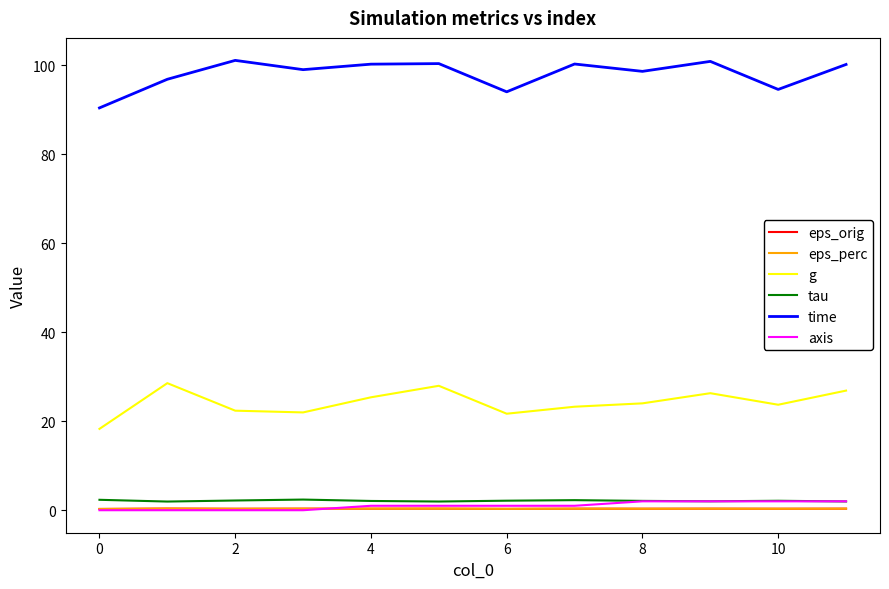

What is the minimum value for g?

18.3